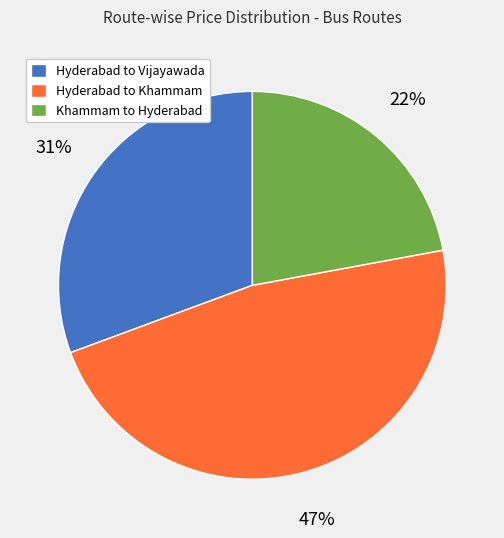

Is the sum of Khammam to Hyderabad and Hyderabad to Khammam greater than half?

Yes